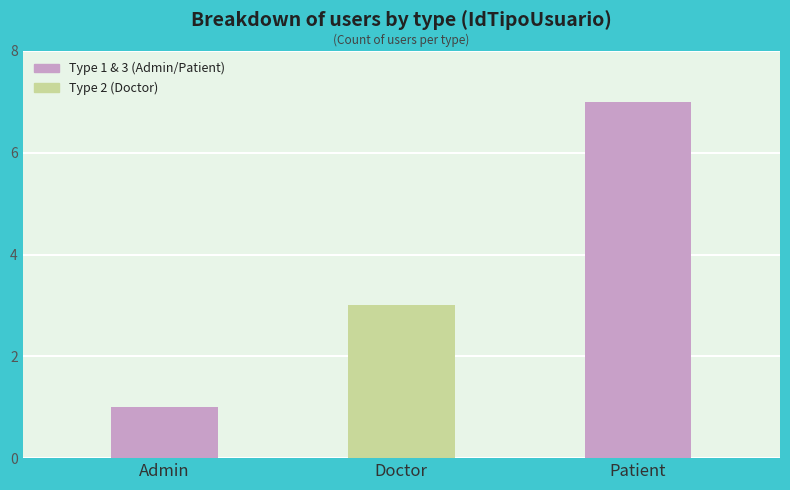

Reading left to right, transcribe all the data shown in this chart.

1	3	7